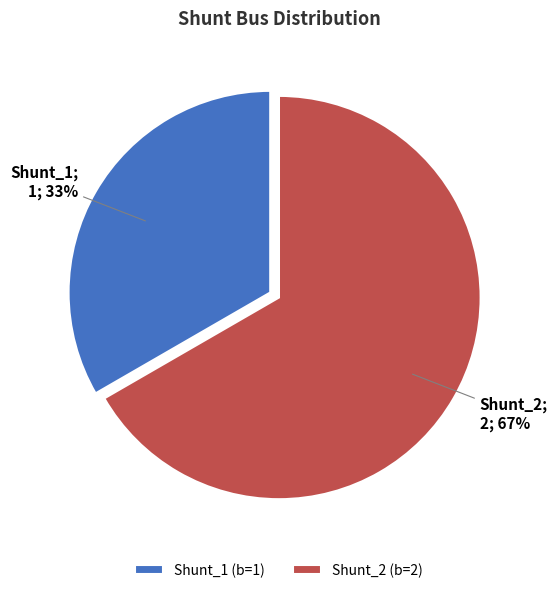

What percentage is the Shunt_1 slice, to the nearest percent?

33%